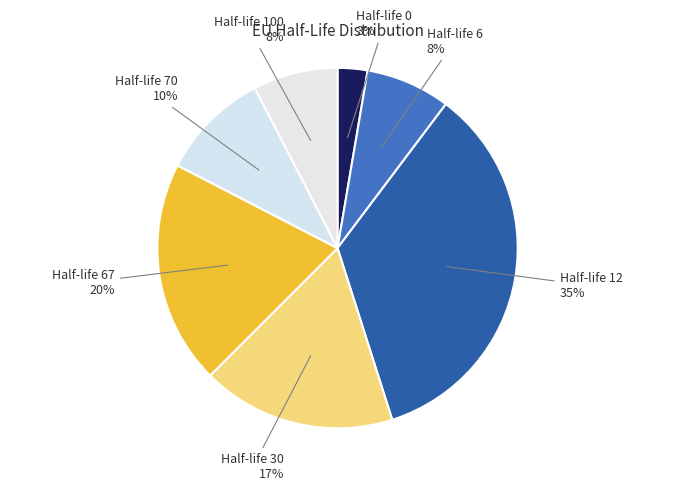

How many slices are in this pie chart?

7